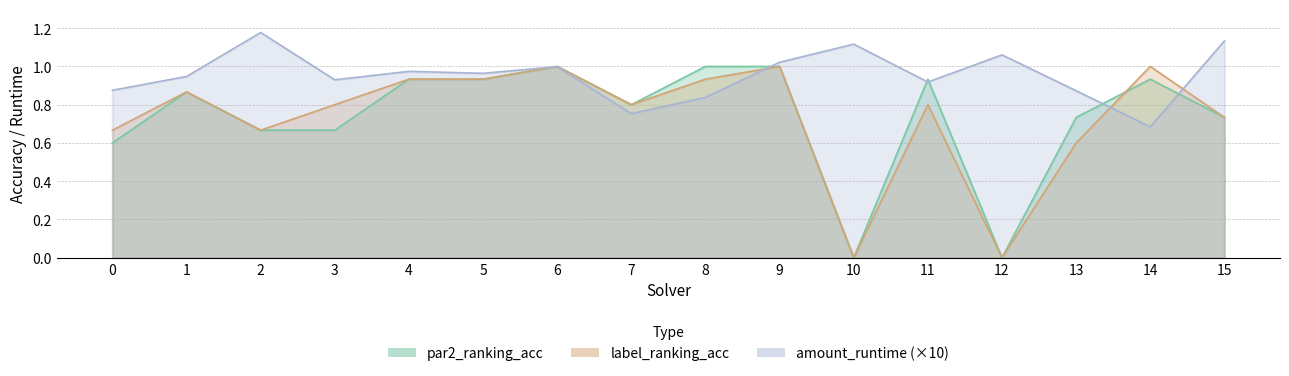

The amount_runtime series shows 0.6 at 6. True or false?

False